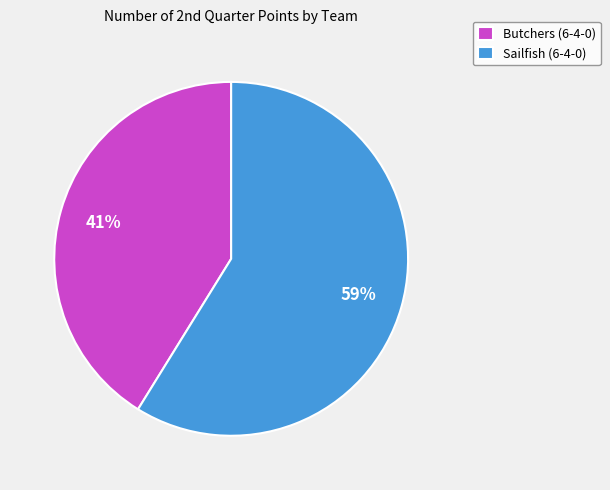

To the nearest percent, what is the average slice percentage?

50%